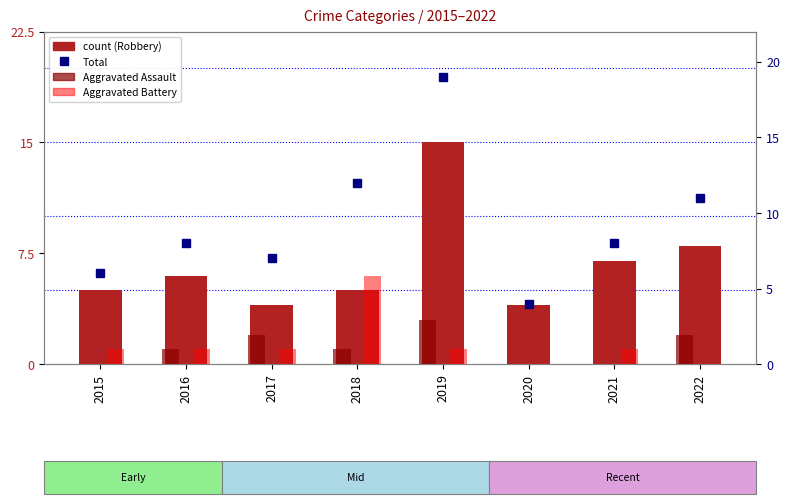

Are the bars grouped side by side (vs. stacked)?

Yes